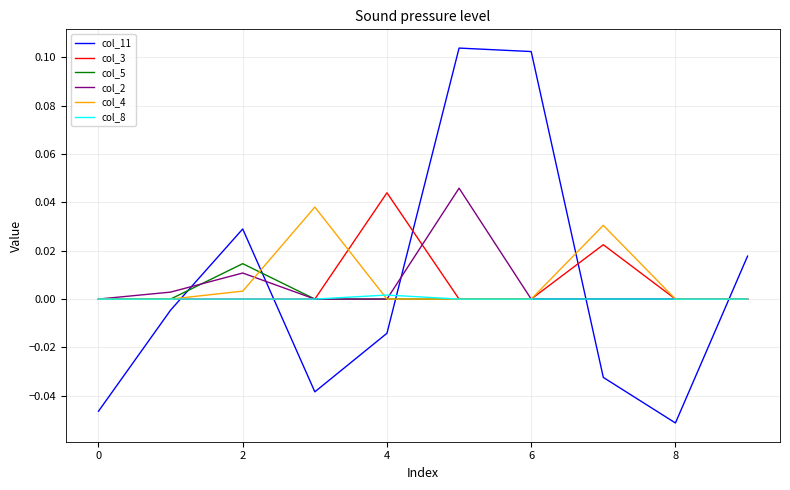

True or false: col_2 has more than 1 points higher than both neighbors.

True